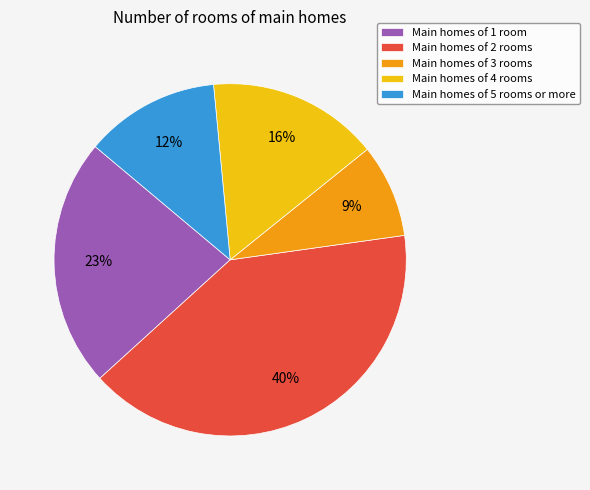

To the nearest percent, what is the difference between the Main homes of 2 rooms and Main homes of 5 rooms or more slice percentages?

28%